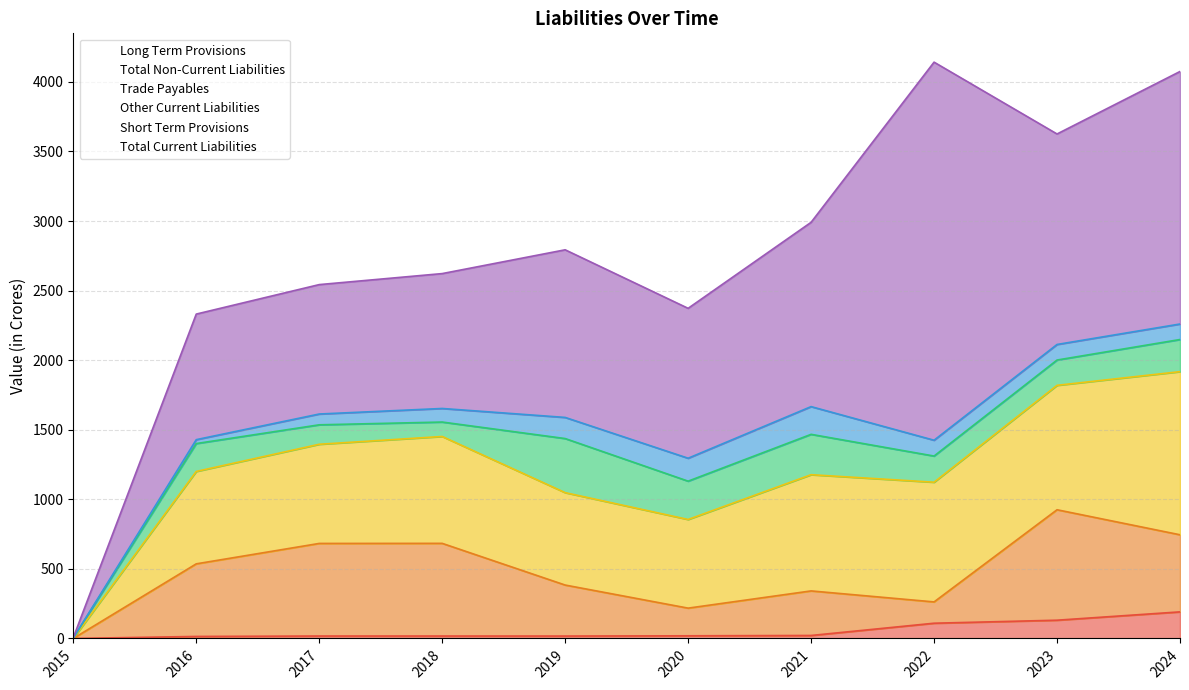

In Trade Payables, how many points are higher than both neighbors (excluding endpoints)?

1